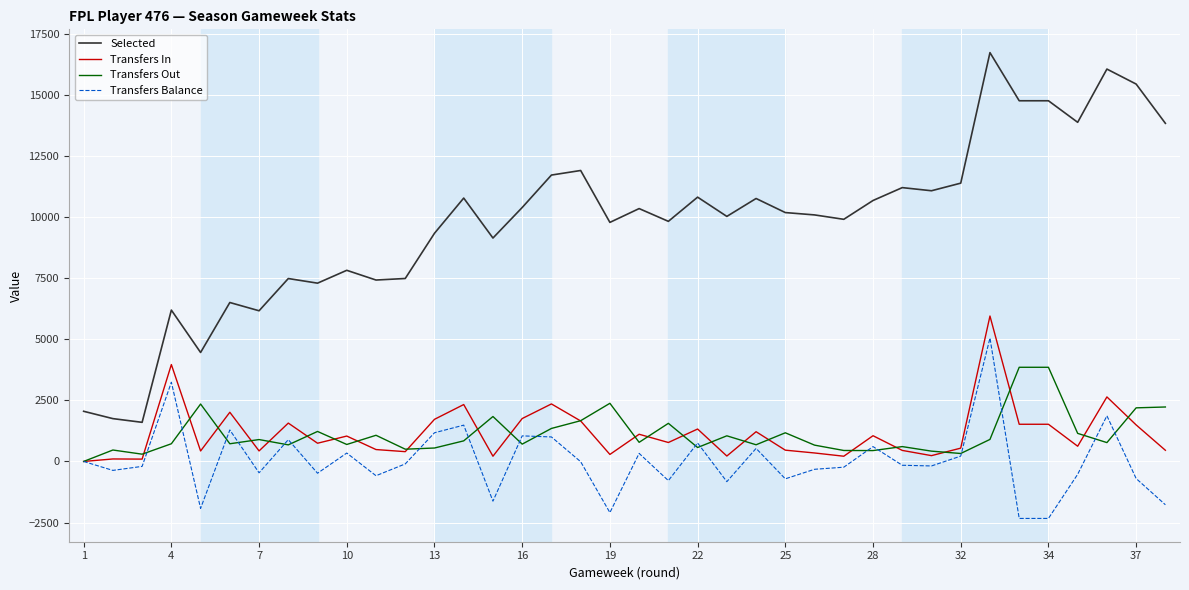

Which series has the largest total across all categories?

Selected